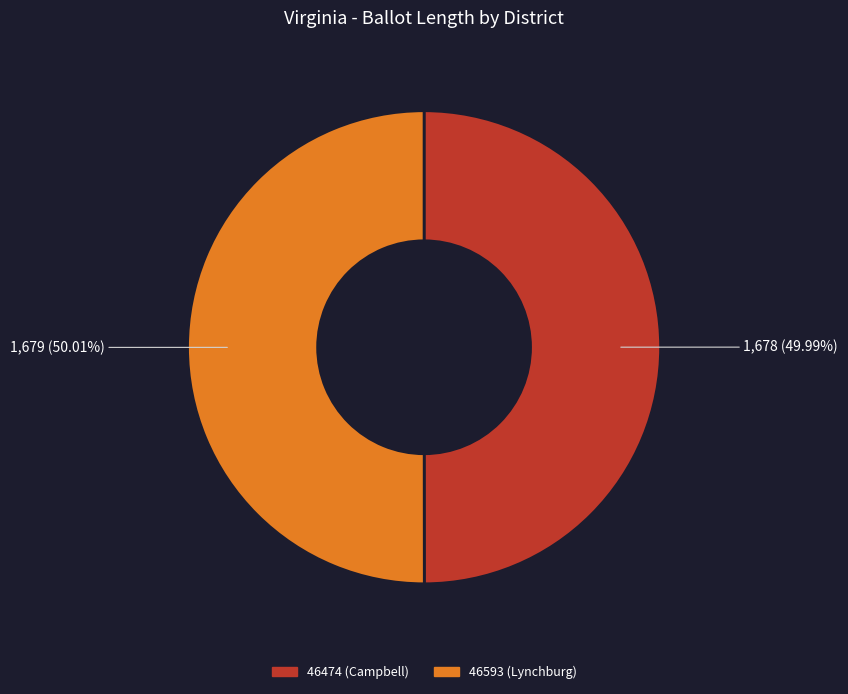

Do 46593 (Lynchburg) and 46474 (Campbell) together represent more than half of the pie?

Yes